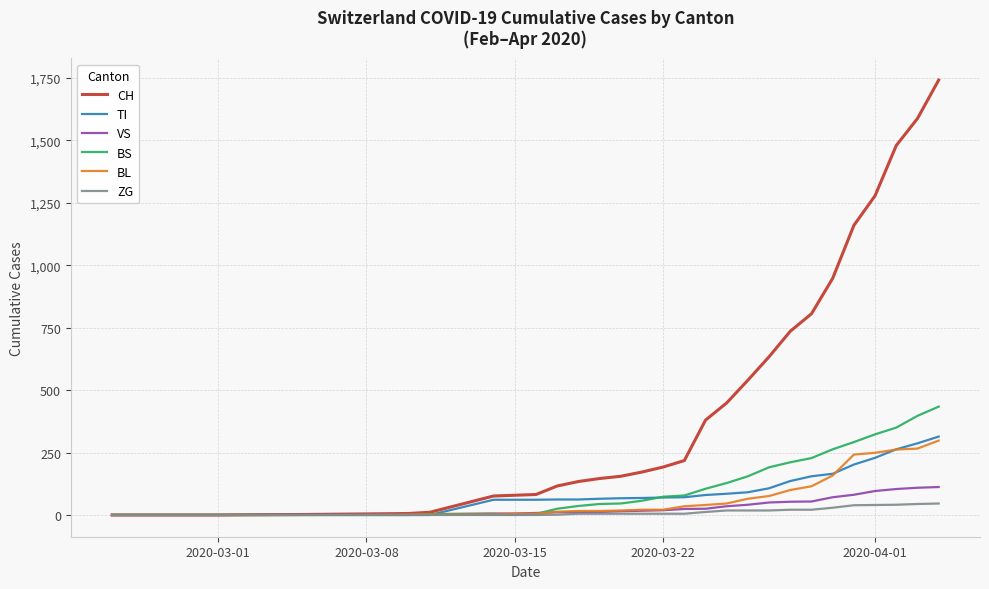

What is the highest value of the ZG series?

46